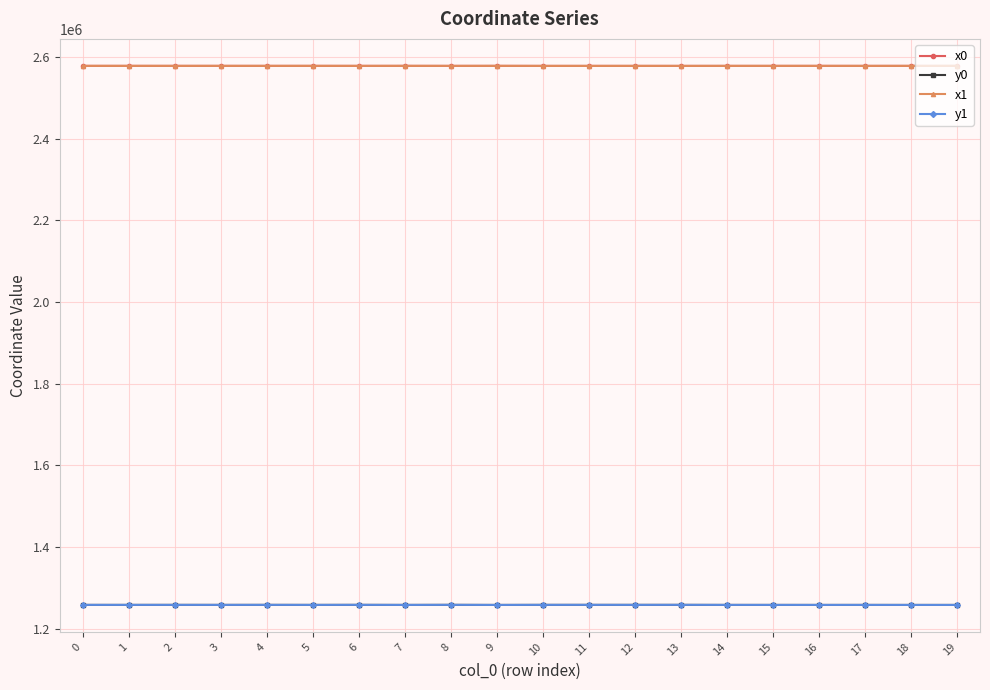

True or false: y0 and x0 intersect in this chart.

False